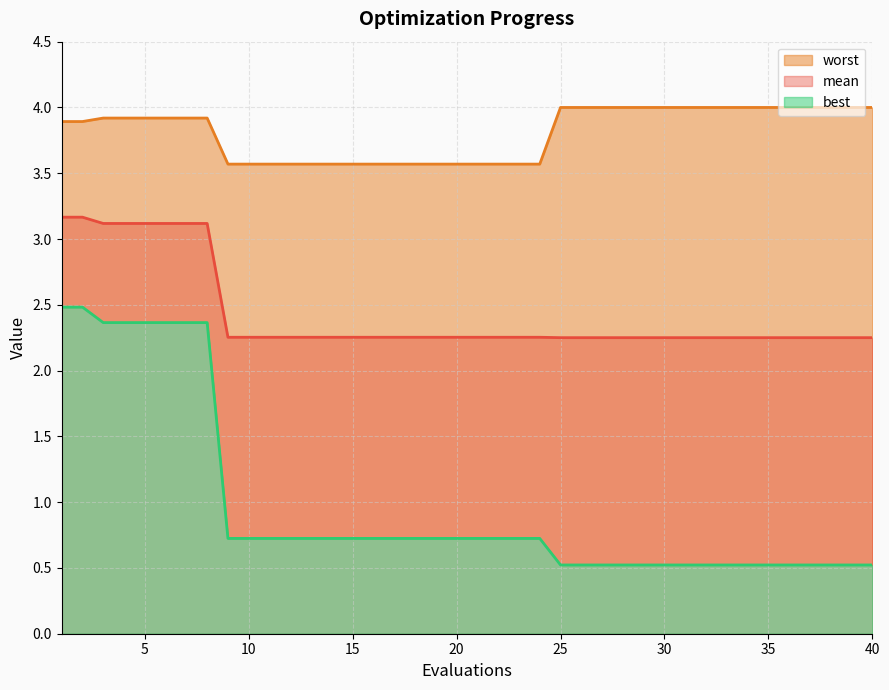

True or false: mean has a value of 1.0 at 7.

False